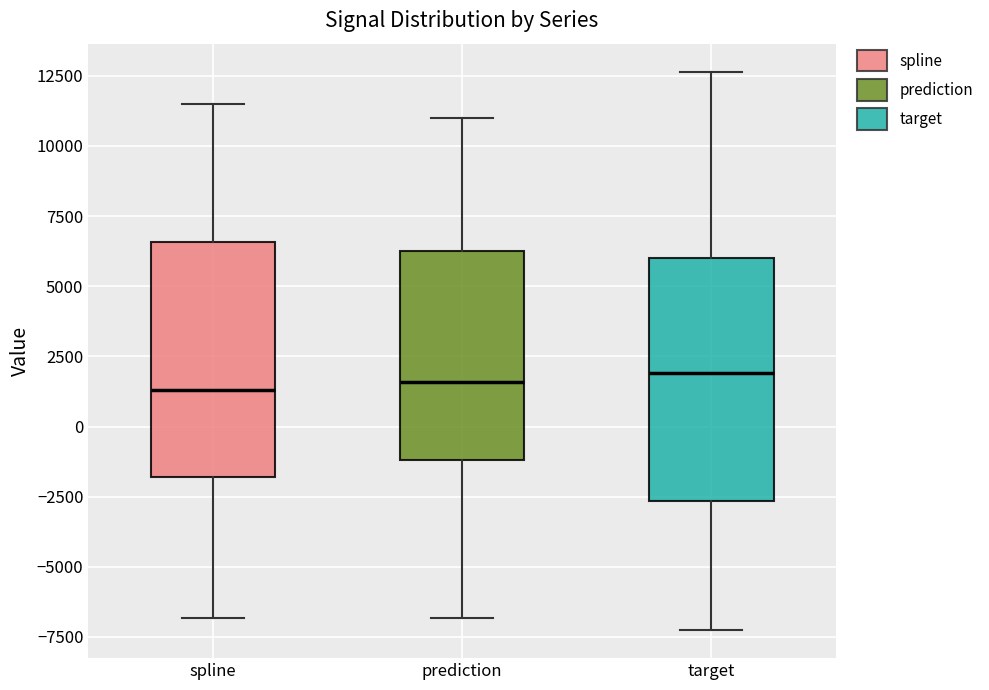

Reading left to right, transcribe this box plot: for each box, give where its median line is, the range the box spans, and where its two whiskers end, as read against the y-axis. The values are not printed on the chart, so give them approximately, as read against the axis.

spline: median 1500, box -2000 to 6500, whiskers -7000 to 11500
prediction: median 1500, box -1000 to 6500, whiskers -7000 to 11000
target: median 2000, box -2500 to 6000, whiskers -7500 to 12500